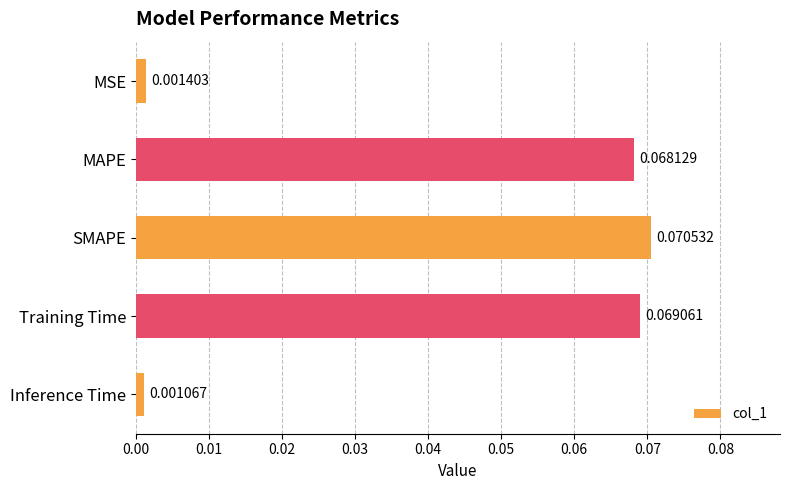

List the labels in order of value, smallest first.

Inference Time, MSE, MAPE, Training Time, SMAPE